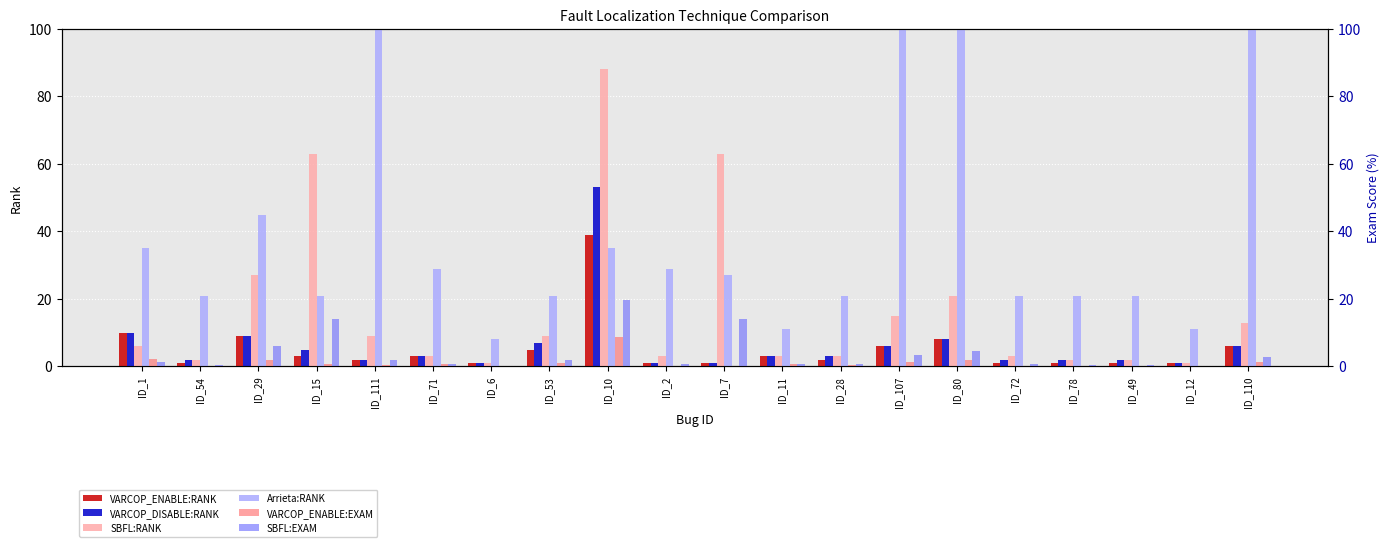

How many data points in VARCOP_ENABLE:RANK are less than 3?

10